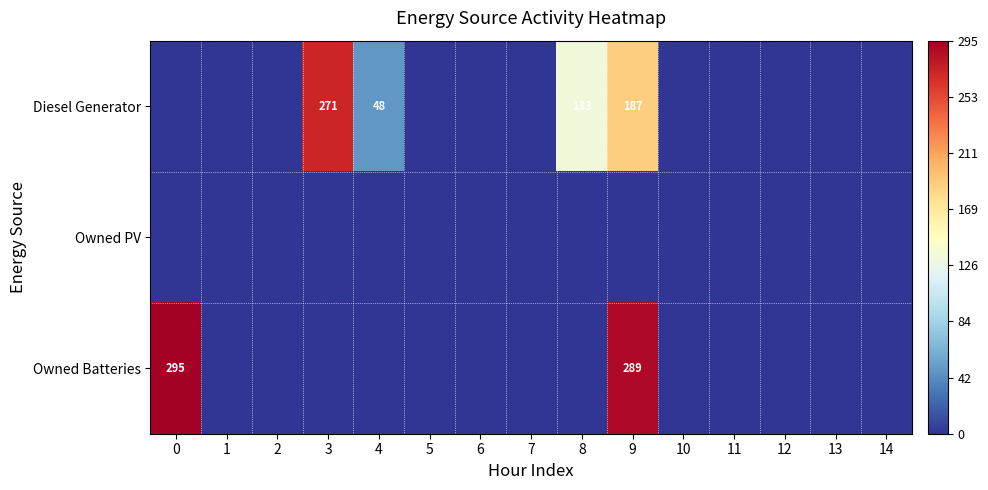

What is the sum of the Diesel Generator values at 8 and 4?

181